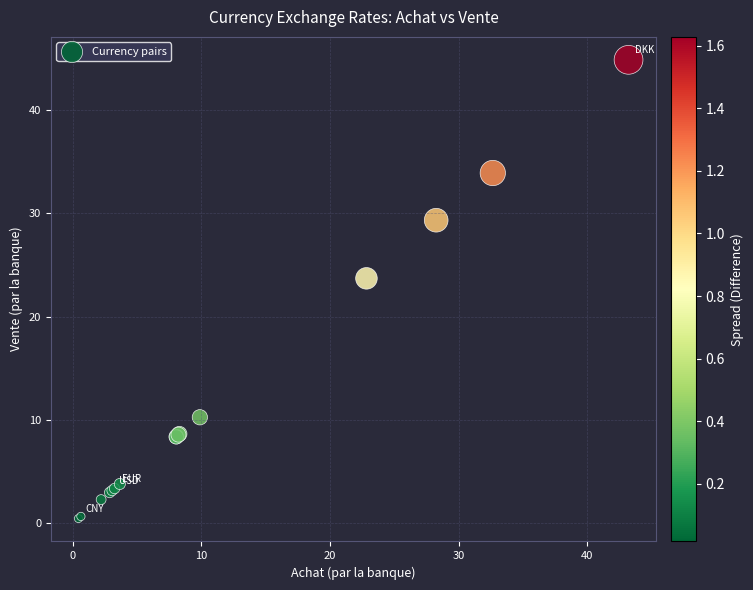

What Y value in the scatter plot is closest to 22?

23.7